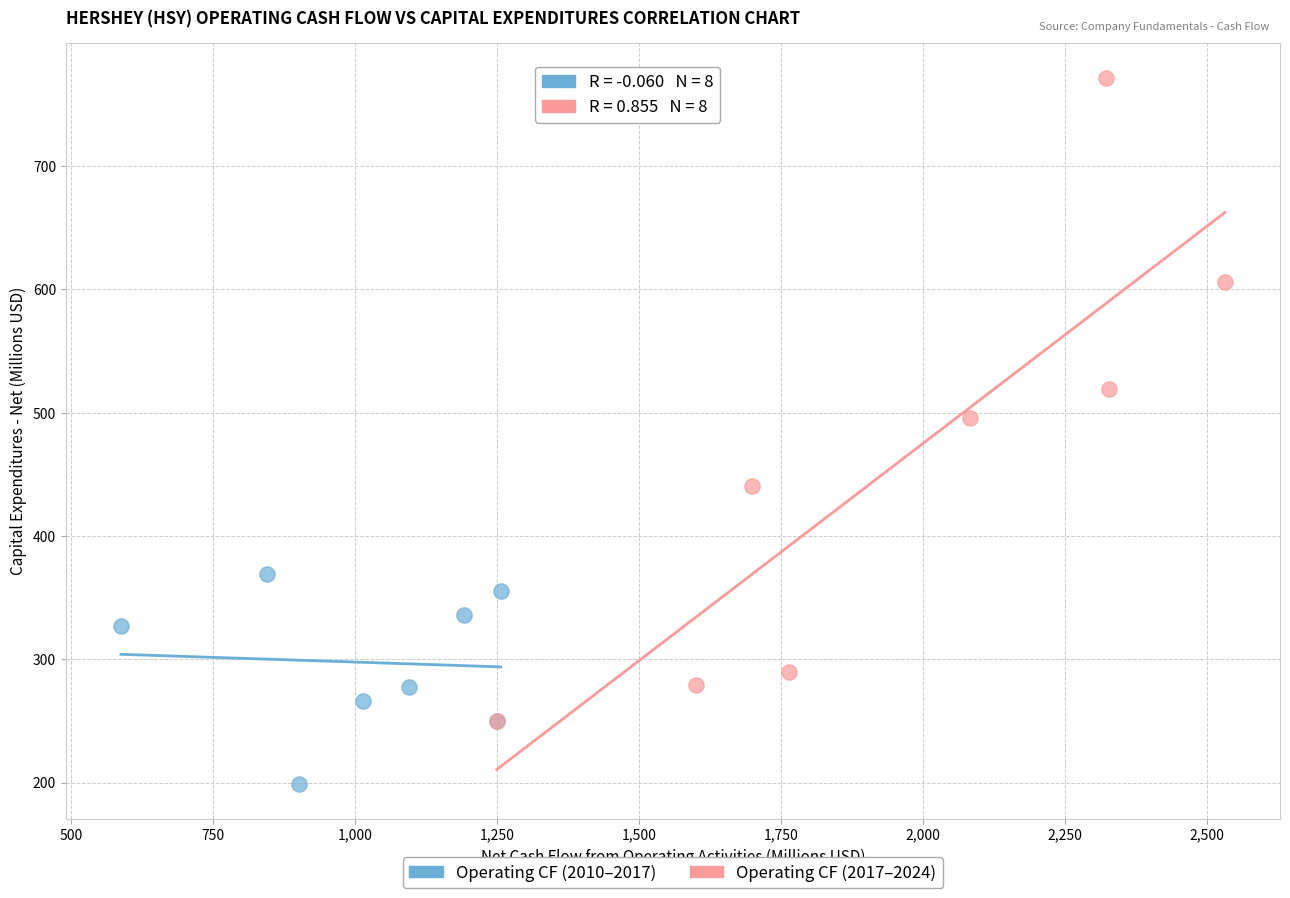

Which series reaches the maximum Y coordinate?

Operating CF (2017–2024)